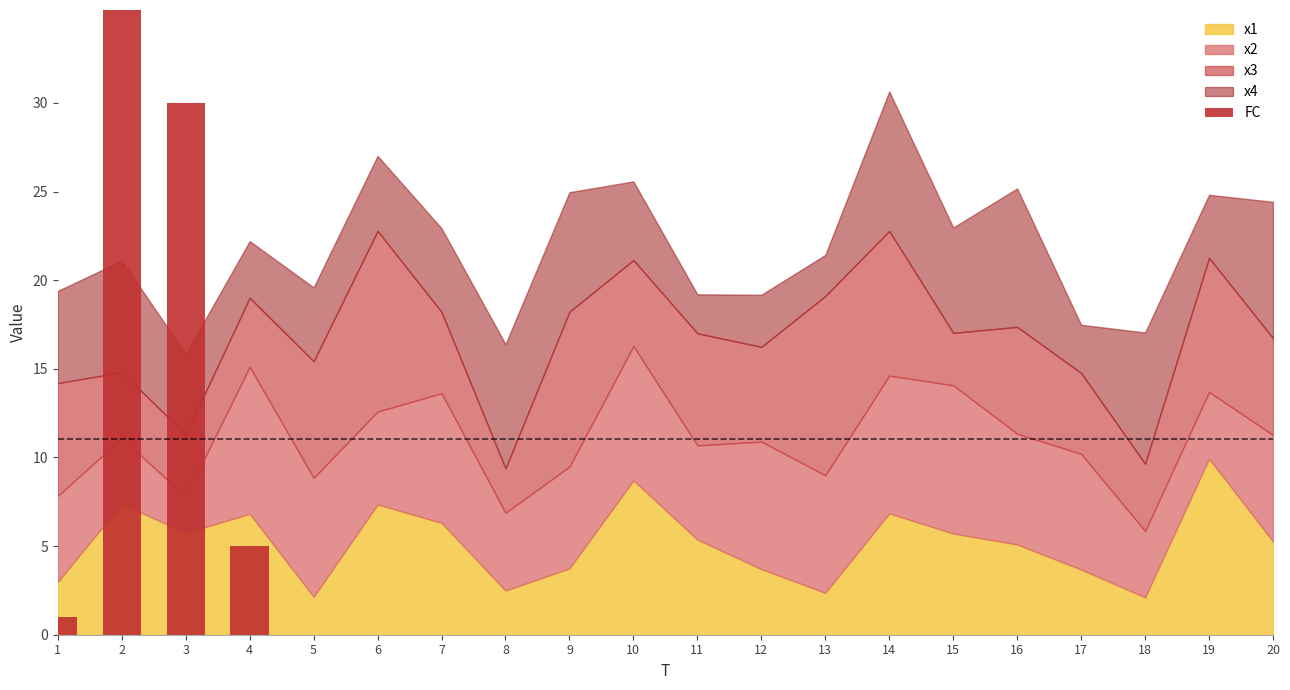

Are the bars grouped side by side (vs. stacked)?

No